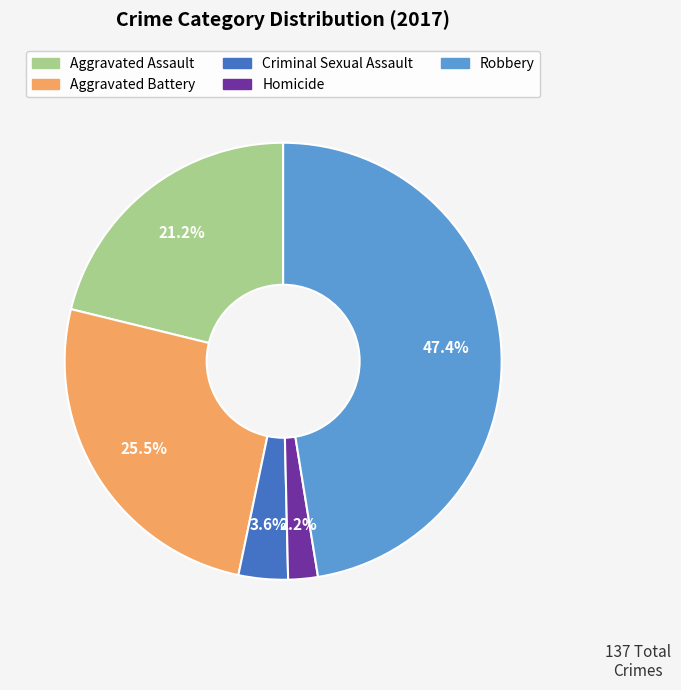

The Homicide slice represents 2% of the pie. True or false?

True